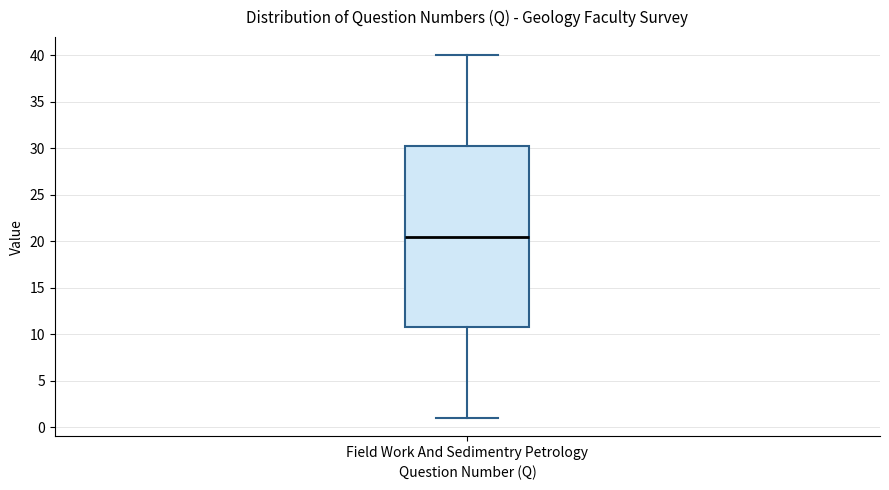

Read this box plot against the y-axis: the position of the median line, the range covered by the box, and the ends of both whiskers. The values are not printed on the chart, so give them approximately, as read against the axis.

median 20.5, box 11.0 to 30.5, whiskers 1.0 to 40.0